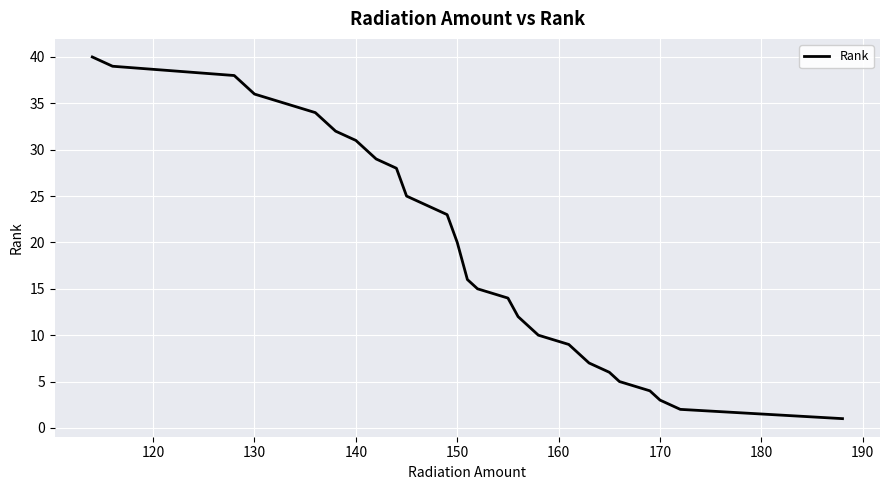

What is the maximum value shown in the chart?

40